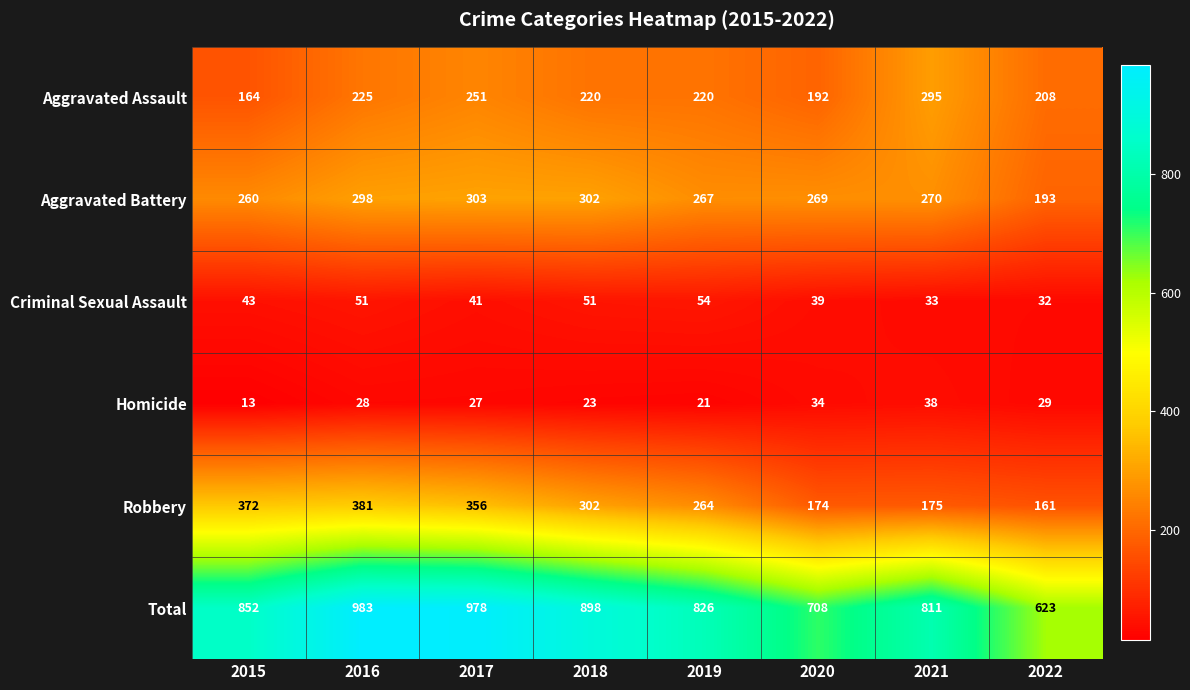

What is the difference between the Total values at 2020 and 2018?

190